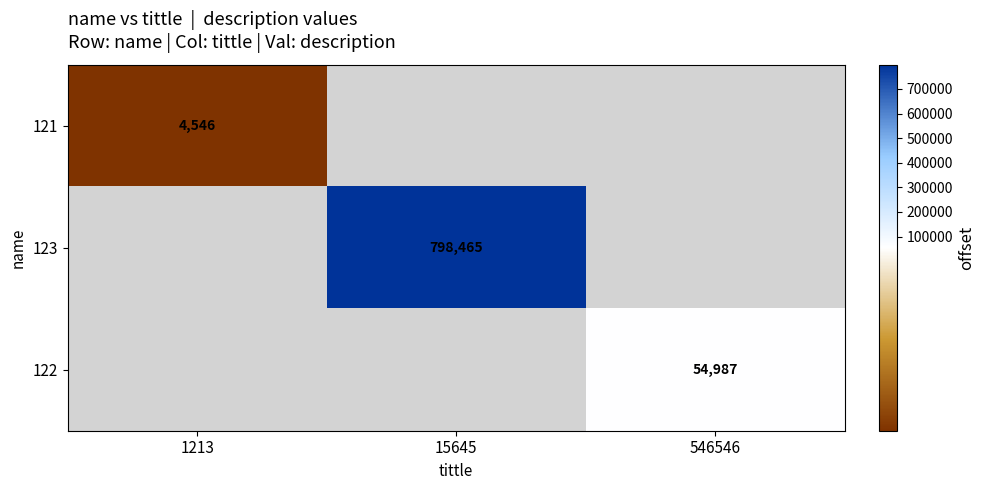

The value of 121 at 1213 is 7156. True or false?

False